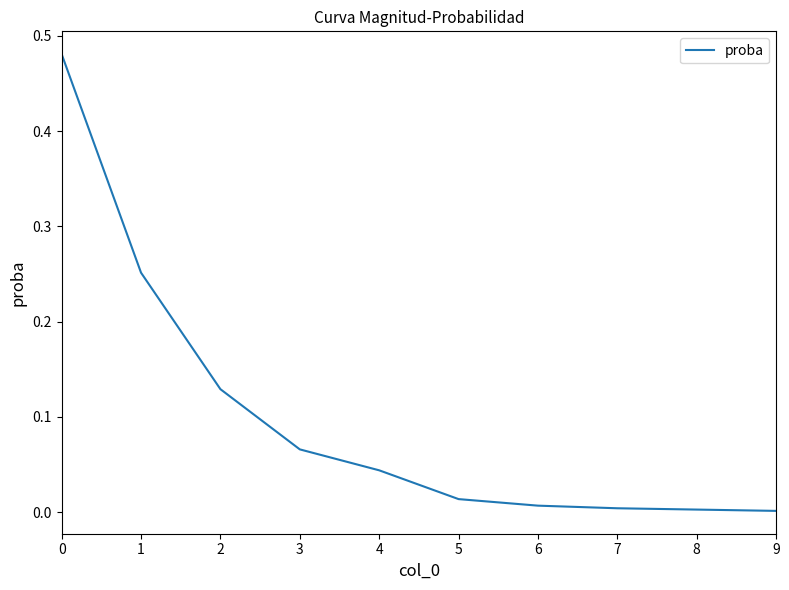

The chart shows a value of 0.1 at 1. True or false?

False